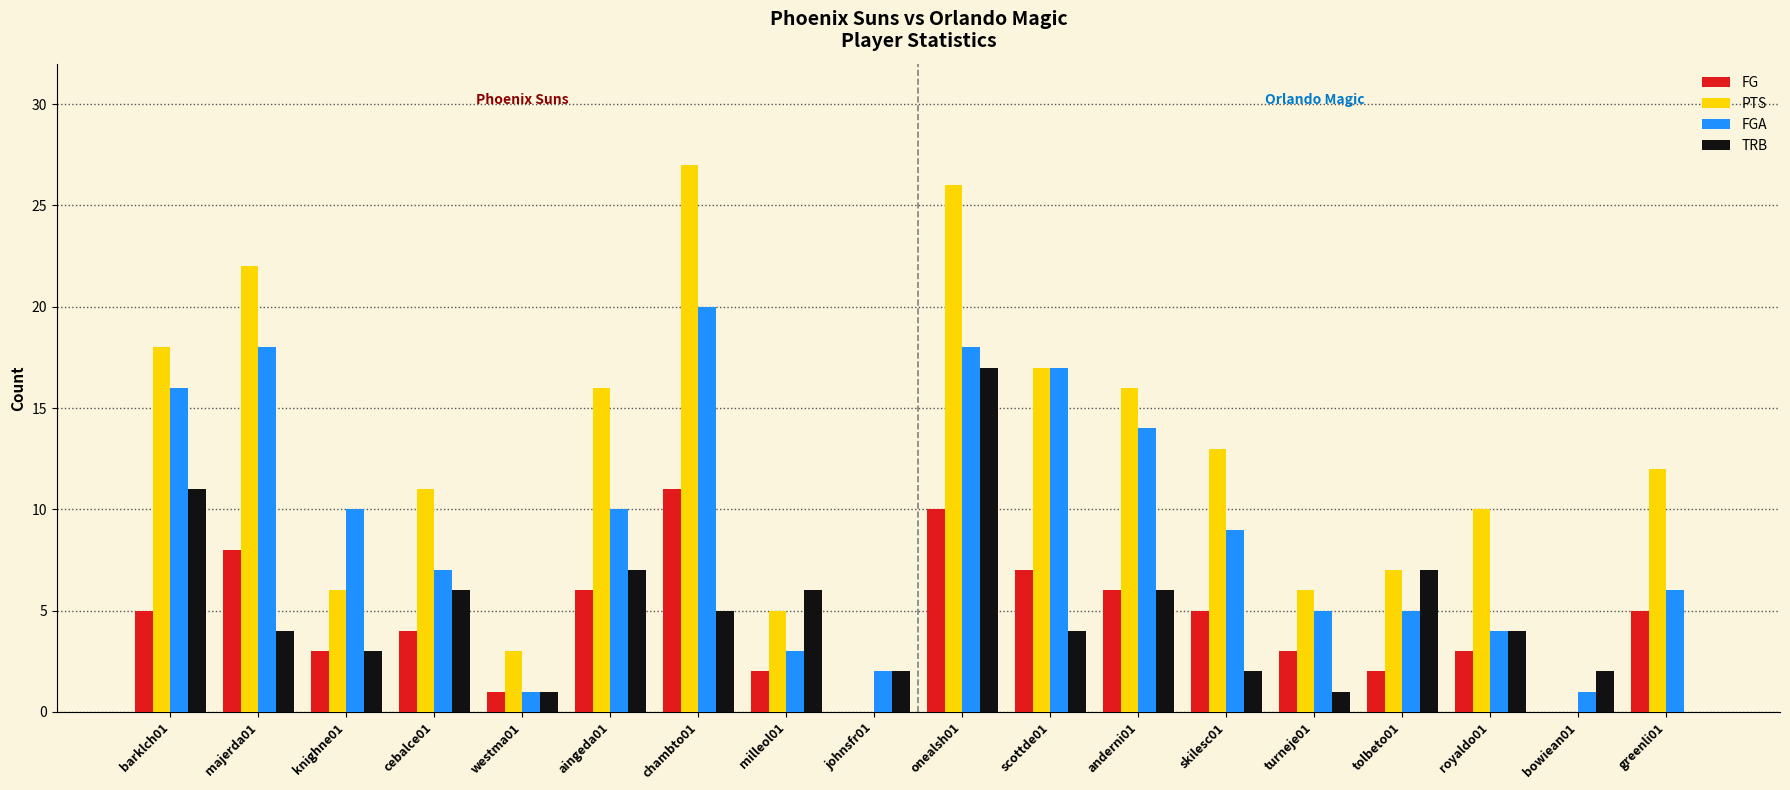

Reading left to right, transcribe all the data shown in this chart.

FG: barklch01=5	majerda01=8	knighne01=3	cebalce01=4	westma01=1	aingeda01=6	chambto01=11	milleol01=2	johnsfr01=0	onealsh01=10	scottde01=7	anderni01=6	skilesc01=5	turneje01=3	tolbeto01=2	royaldo01=3	bowiean01=0	greenli01=5
PTS: barklch01=18	majerda01=22	knighne01=6	cebalce01=11	westma01=3	aingeda01=16	chambto01=27	milleol01=5	johnsfr01=0	onealsh01=26	scottde01=17	anderni01=16	skilesc01=13	turneje01=6	tolbeto01=7	royaldo01=10	bowiean01=0	greenli01=12
FGA: barklch01=16	majerda01=18	knighne01=10	cebalce01=7	westma01=1	aingeda01=10	chambto01=20	milleol01=3	johnsfr01=2	onealsh01=18	scottde01=17	anderni01=14	skilesc01=9	turneje01=5	tolbeto01=5	royaldo01=4	bowiean01=1	greenli01=6
TRB: barklch01=11	majerda01=4	knighne01=3	cebalce01=6	westma01=1	aingeda01=7	chambto01=5	milleol01=6	johnsfr01=2	onealsh01=17	scottde01=4	anderni01=6	skilesc01=2	turneje01=1	tolbeto01=7	royaldo01=4	bowiean01=2	greenli01=0